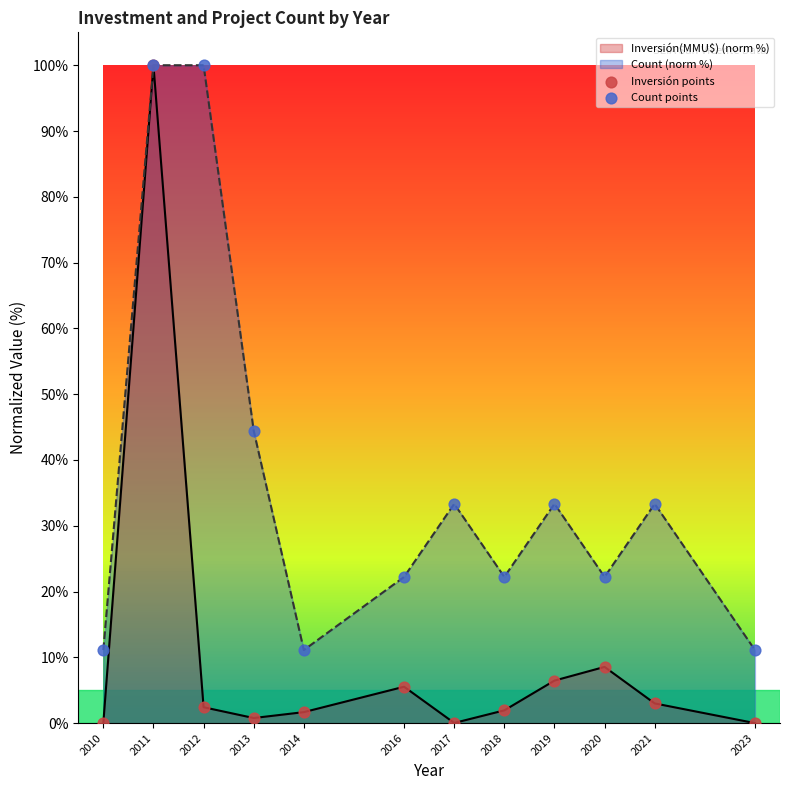

At which category is the sum across all series the highest?

2011